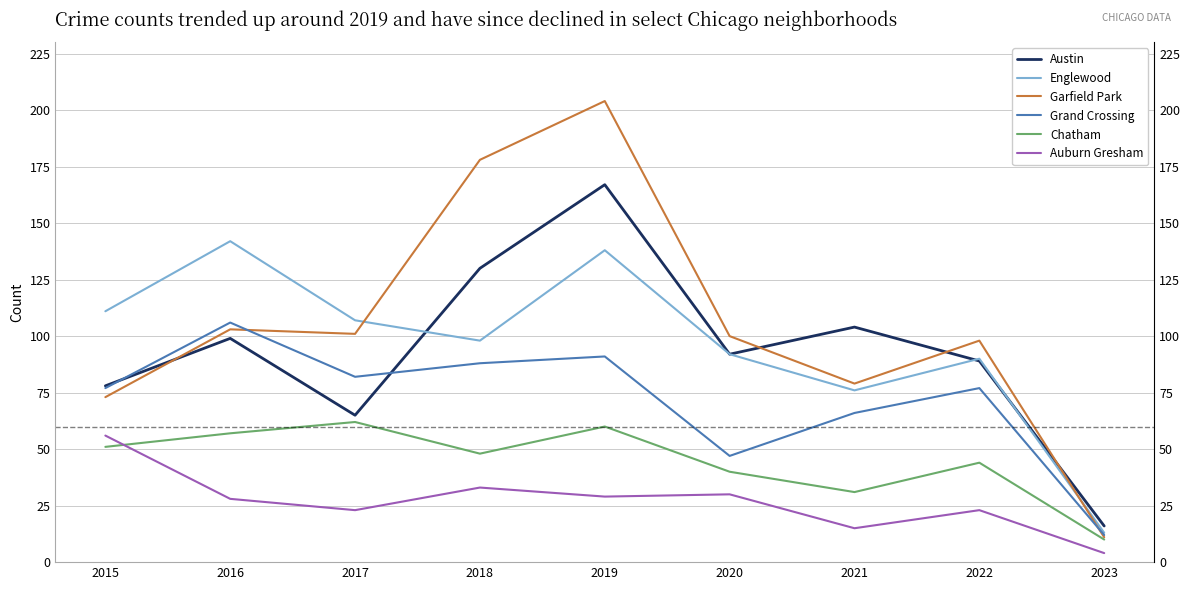

In Auburn Gresham, how many points are higher than both neighbors (excluding endpoints)?

3